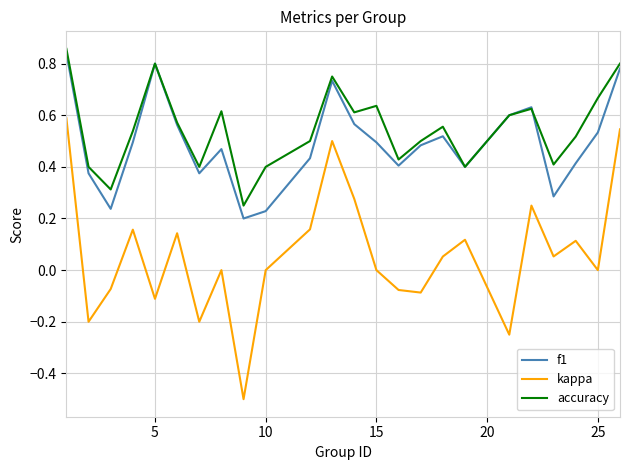

What is the minimum value shown in the chart?

-0.5